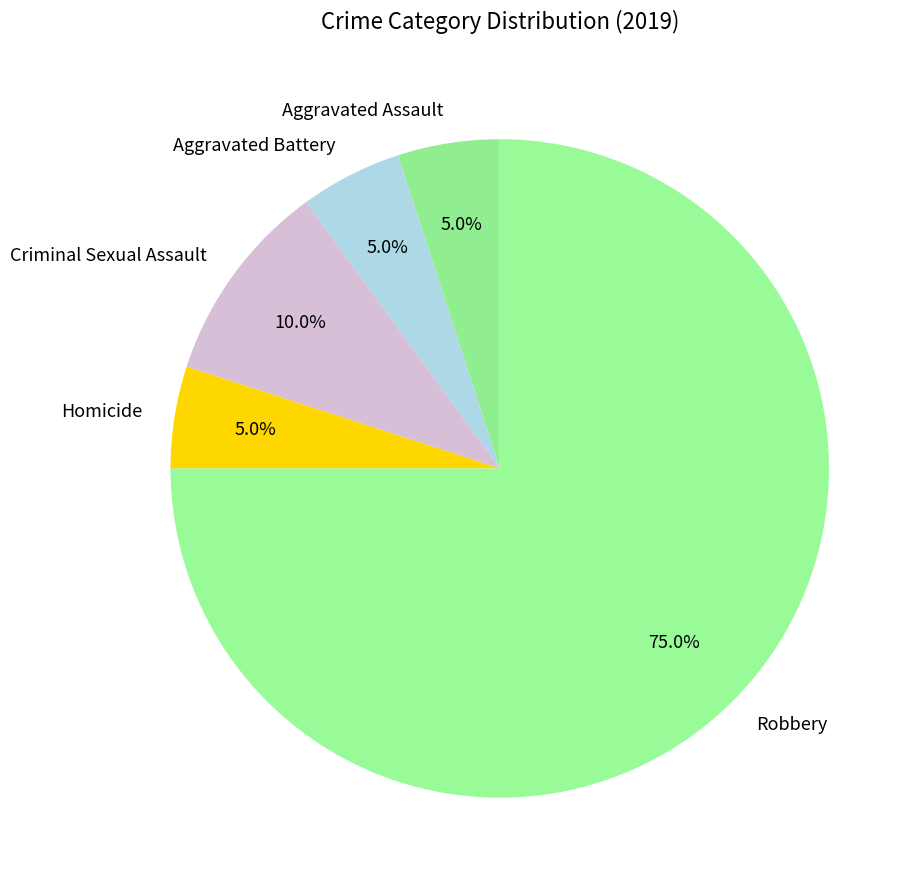

Which category accounts for the majority?

Robbery